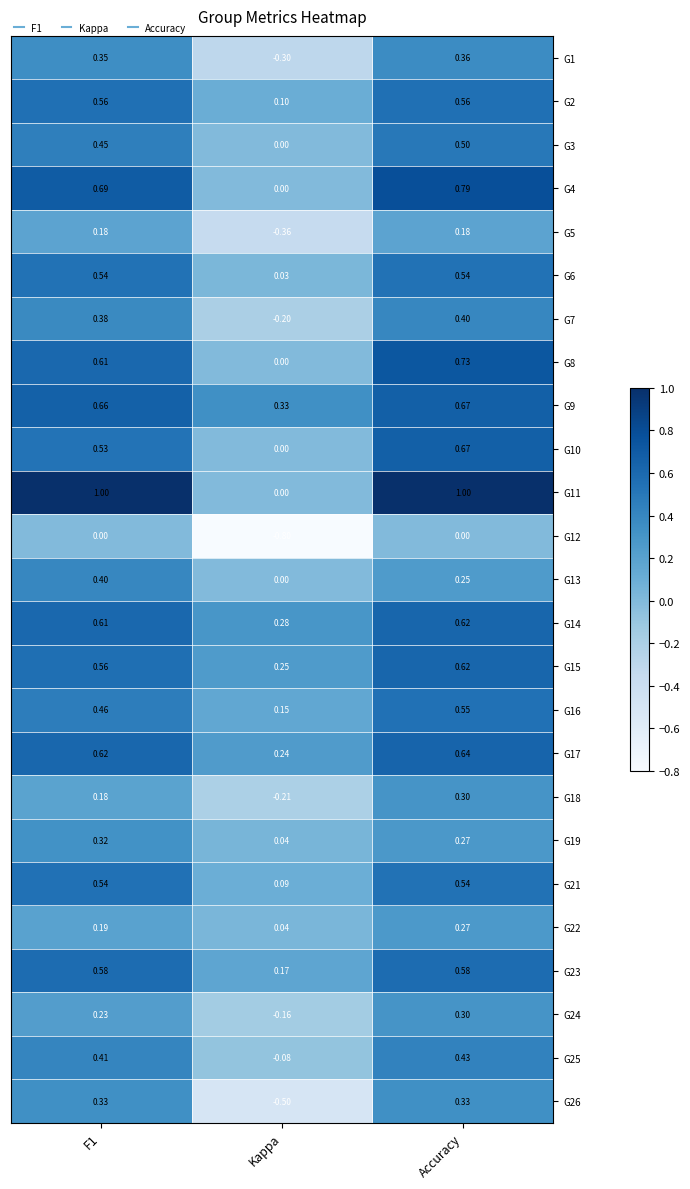

What is the spread (max minus min) of values at Kappa?

1.1